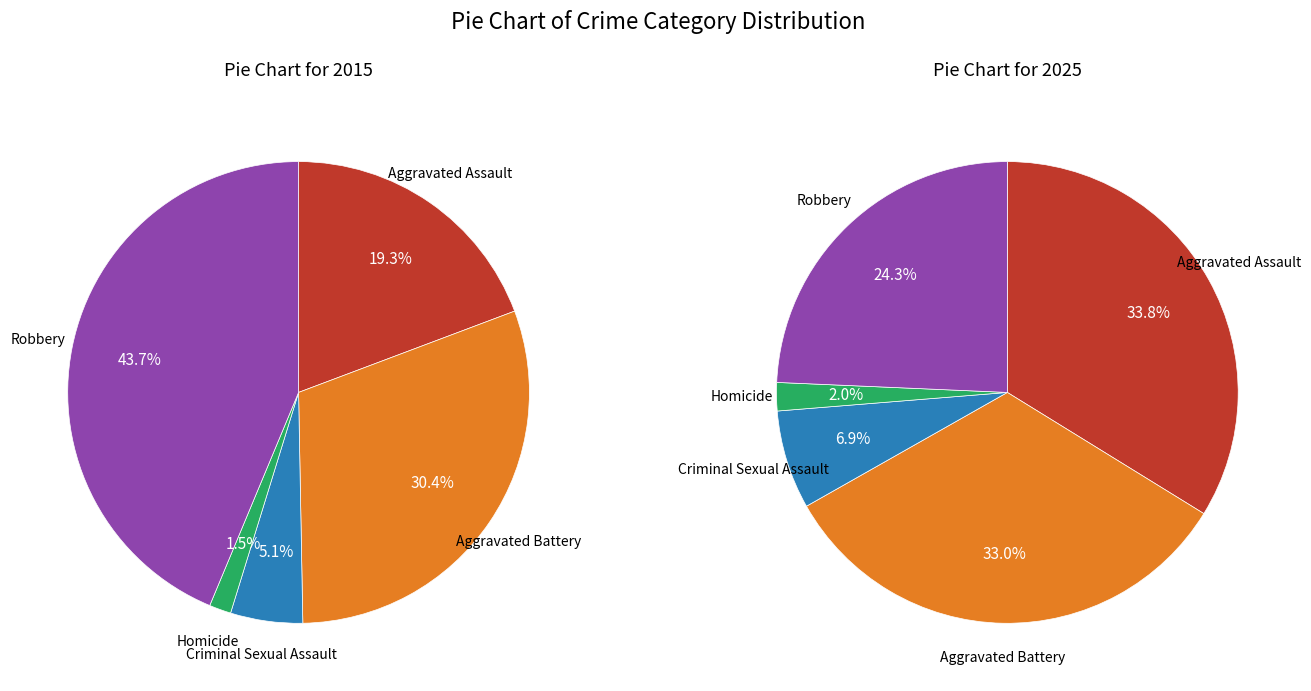

Does any single category account for the majority?

No